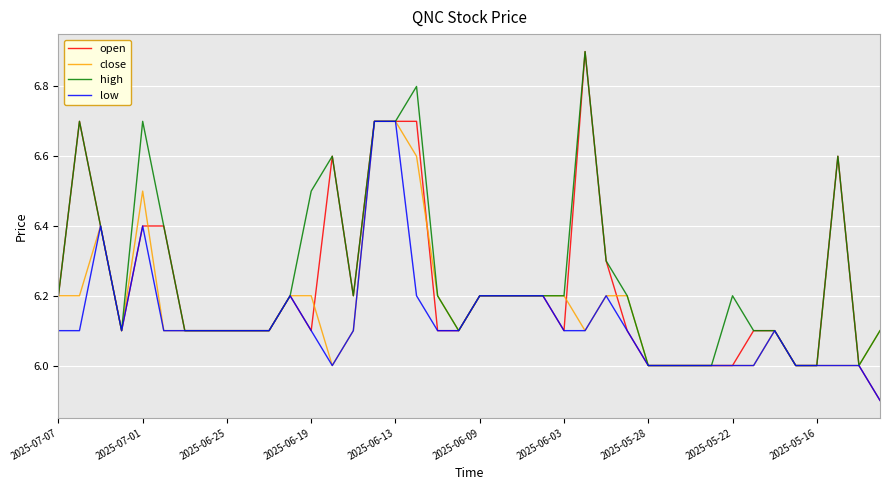

Which series has the largest range (max minus min)?

open